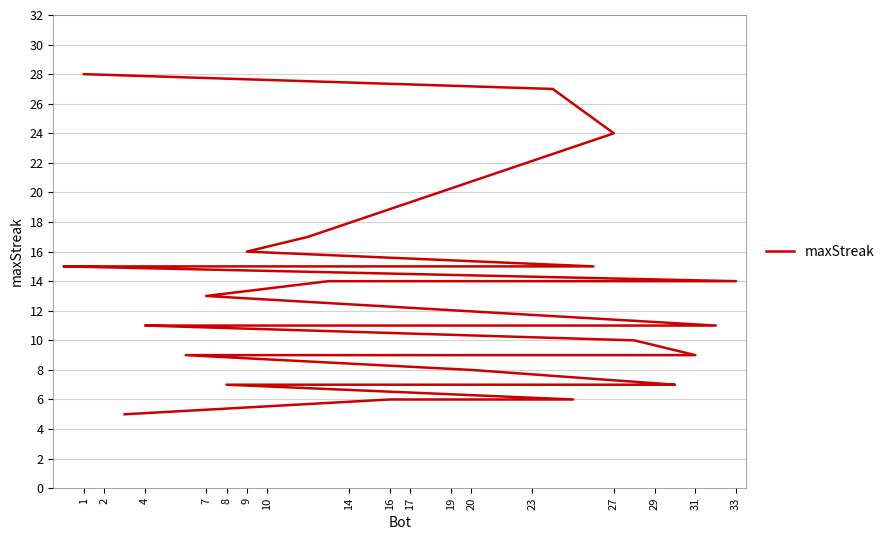

How many data points are less than 11?

15